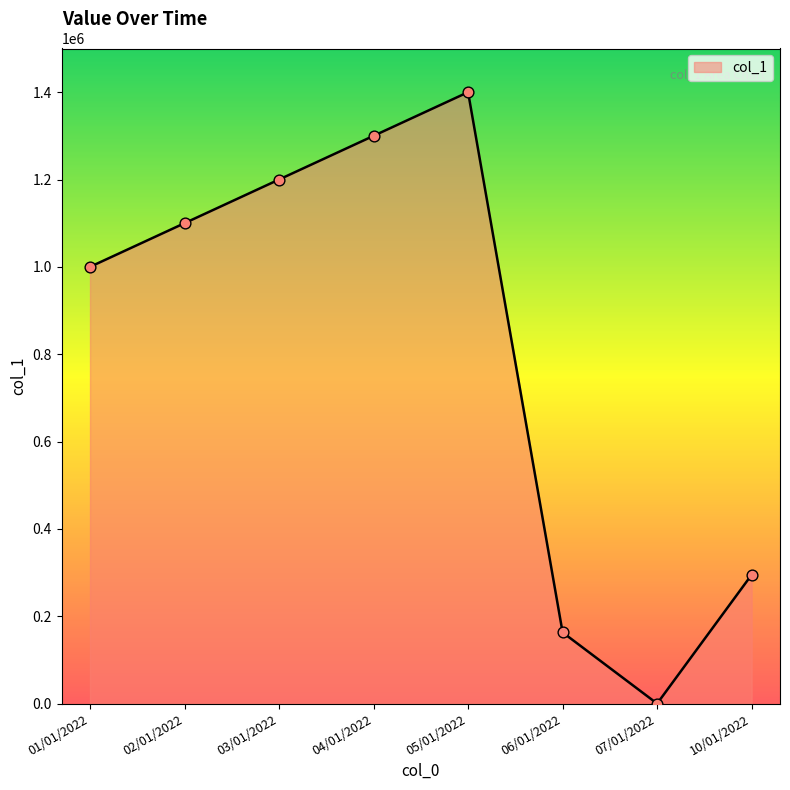

What is the change in value from 02/01/2022 to 04/01/2022?

+200000